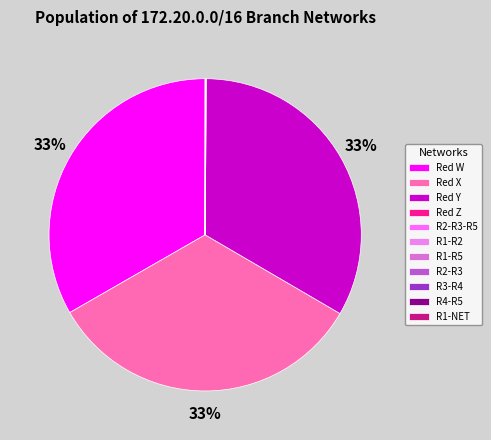

How many segments does this pie chart have?

11